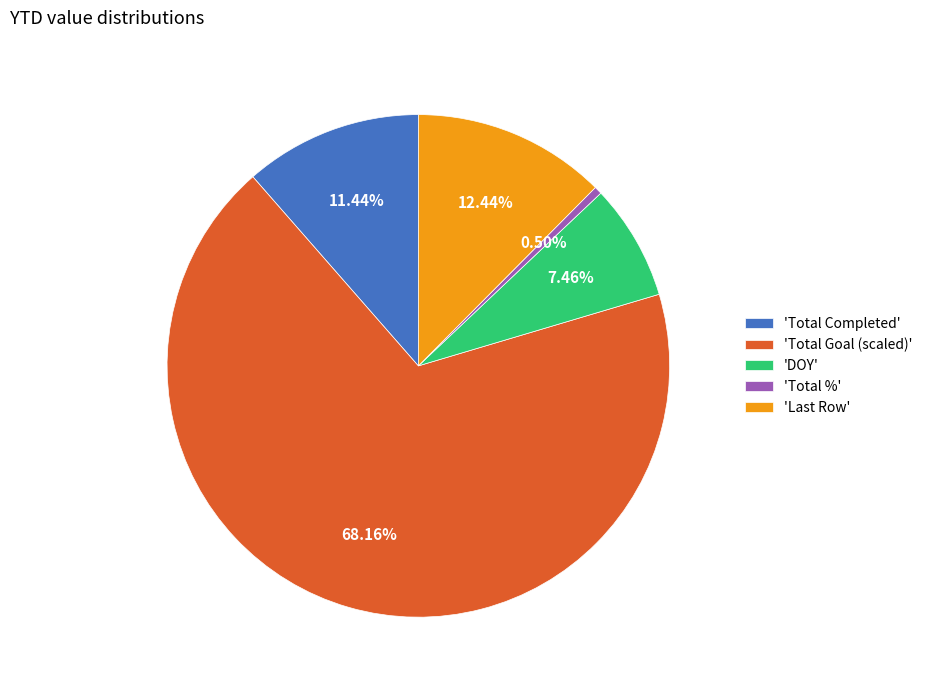

Between 'Total %' and 'DOY', which is larger?

'DOY'